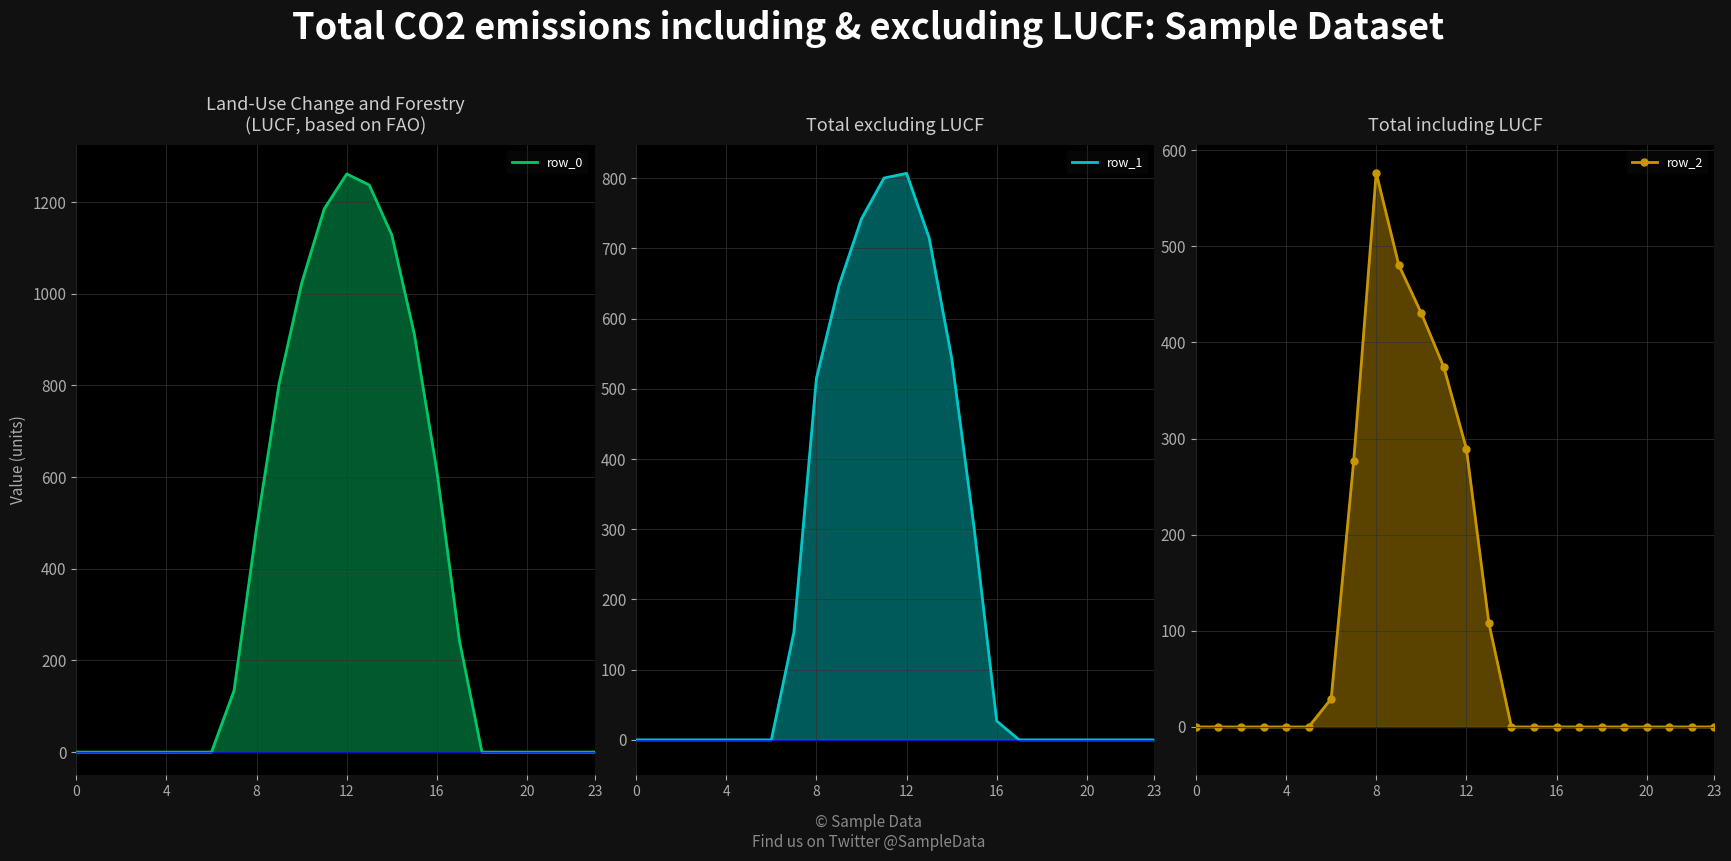

Reading left to right, list all the values displayed in this chart.

row_0: 0.0	0.0	0.0	0.0	0.0	0.0	0.0	134.3	489.3	804.0	1023.2	1185.2	1261.6	1237.4	1128.6	911.8	613.0	243.5	0.0	0.0	0.0	0.0	0.0	0.0
row_1: 0.0	0.0	0.0	0.0	0.0	0.0	0.0	153.2	514.8	646.9	742.1	800.2	806.9	715.3	544.1	301.4	26.8	0.0	0.0	0.0	0.0	0.0	0.0	0.0
row_2: 0.0	0.0	0.0	0.0	0.0	0.0	29.3	276.9	576.6	480.7	430.5	374.4	289.5	107.8	0.0	0.0	0.0	0.0	0.0	0.0	0.0	0.0	0.0	0.0